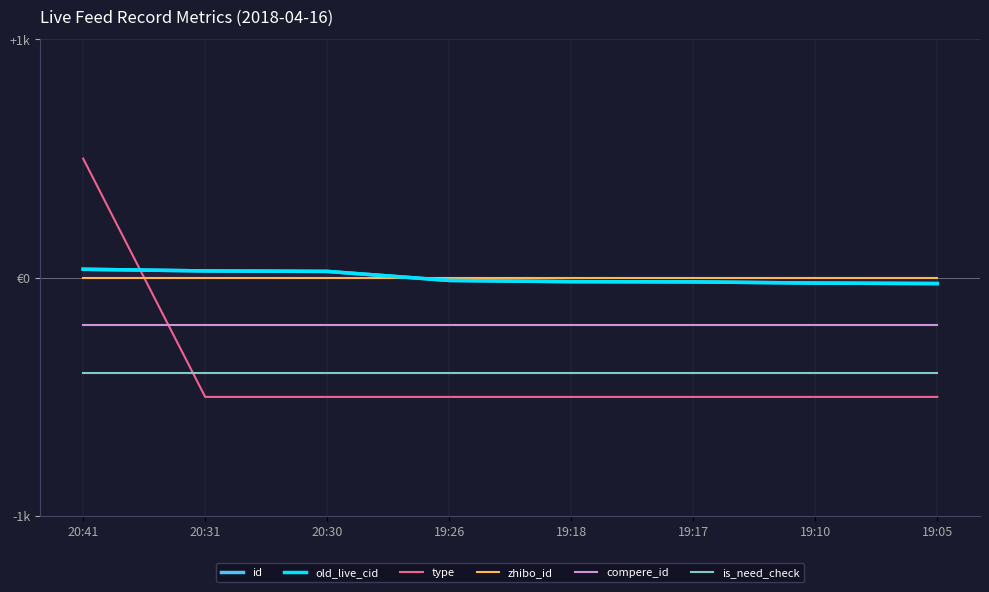

True or false: id and zhibo_id cross at least once.

True